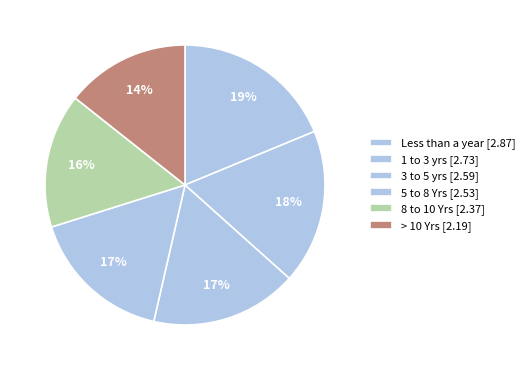

How many slices are in this pie chart?

6